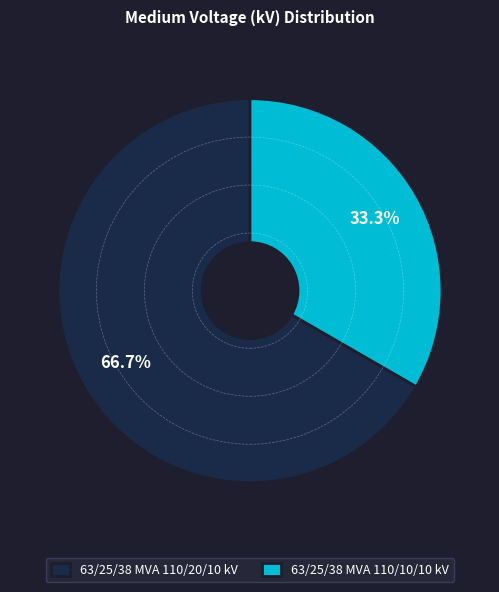

How many segments does this pie chart have?

2